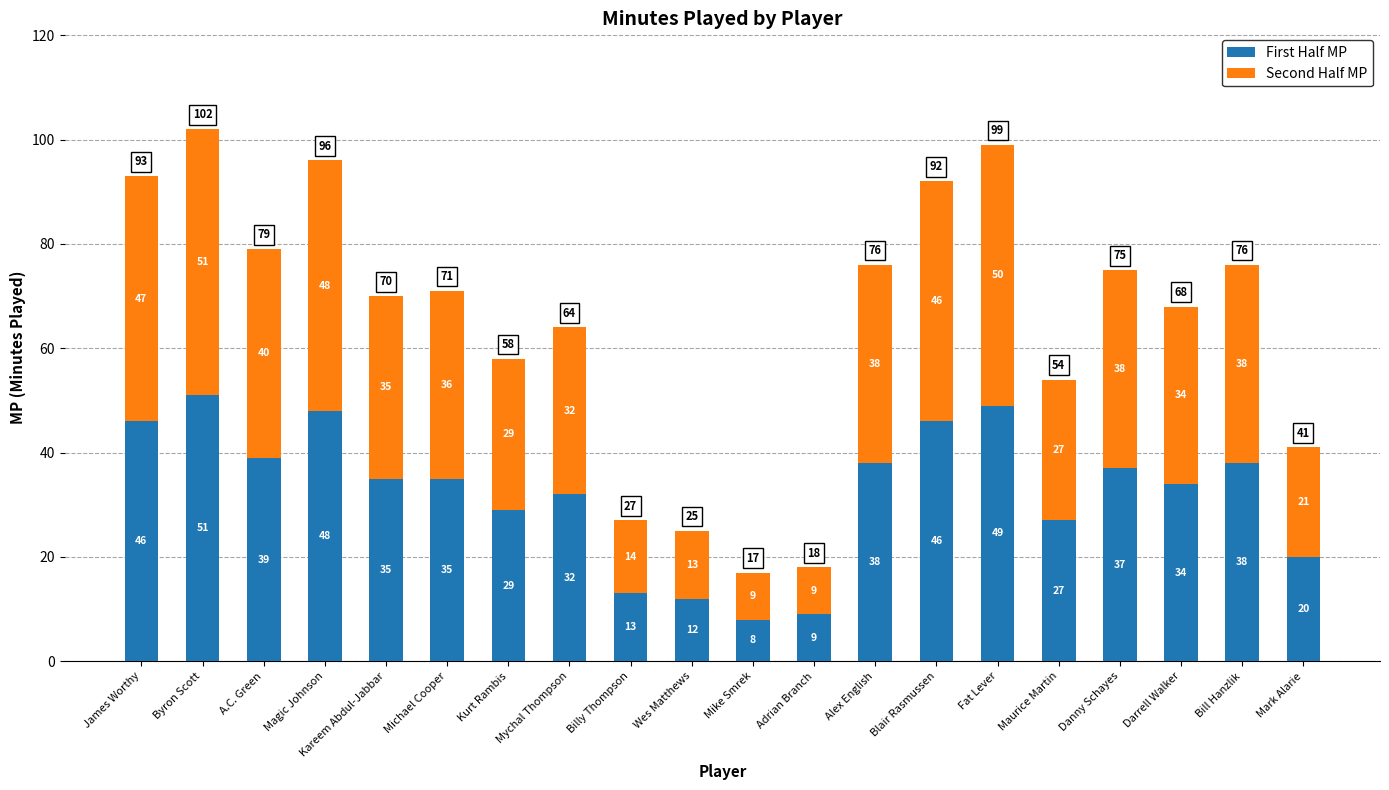

The First Half MP series shows 13 at James Worthy. True or false?

False